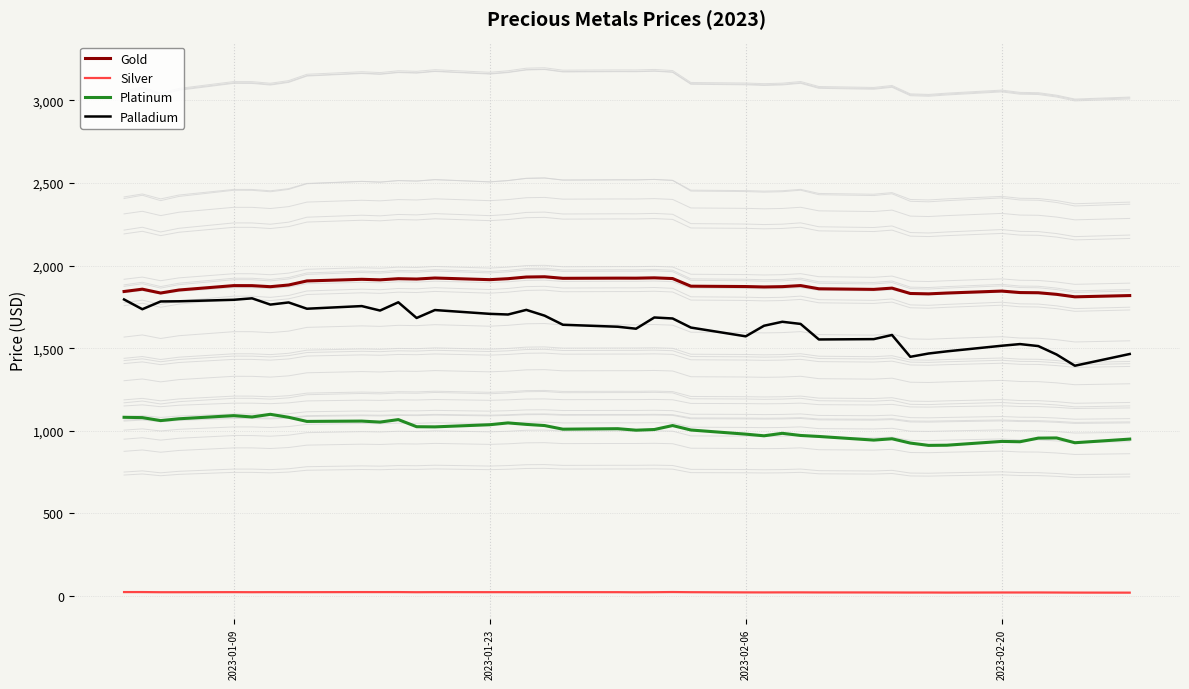

True or false: Platinum and Silver cross at least once.

False